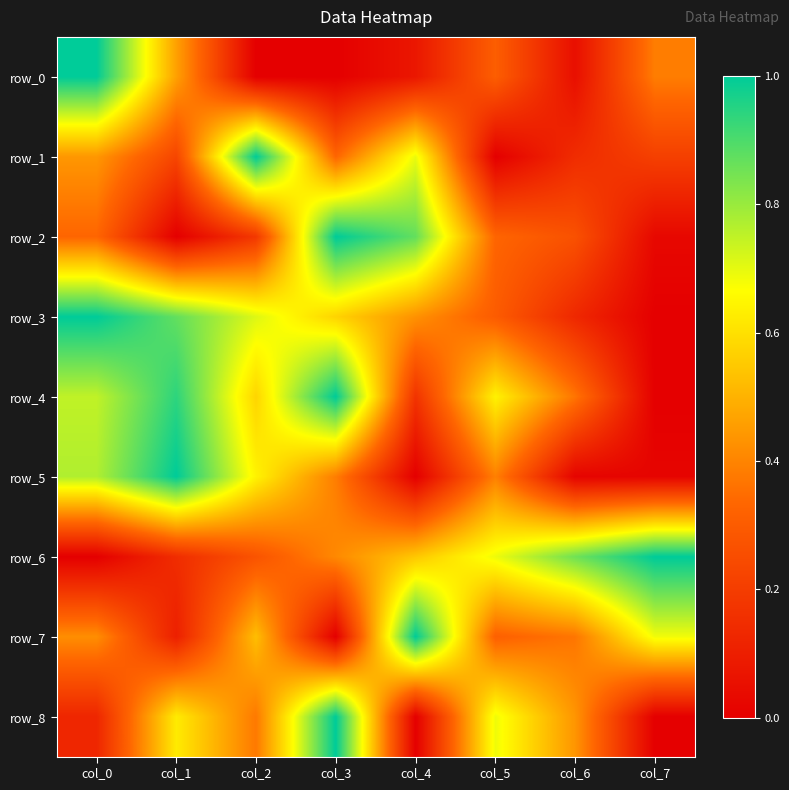

Which category has the highest value in the row_3 series?

col_0